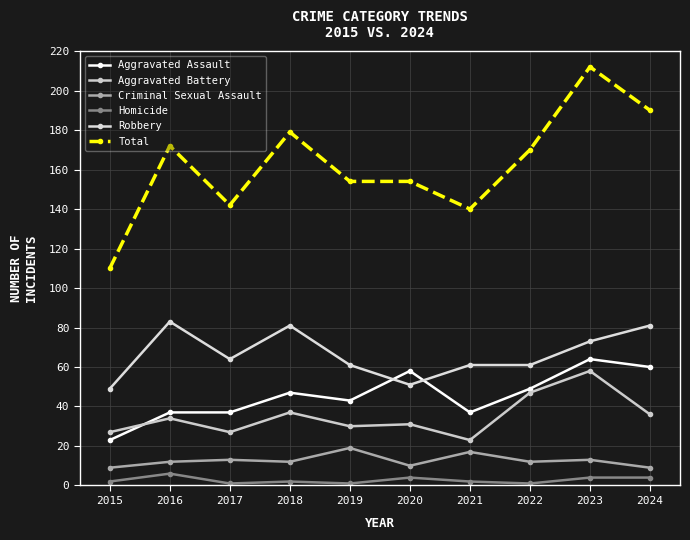

Is the value of Homicide at 2022 greater than the value of Aggravated Assault at 2020?

No